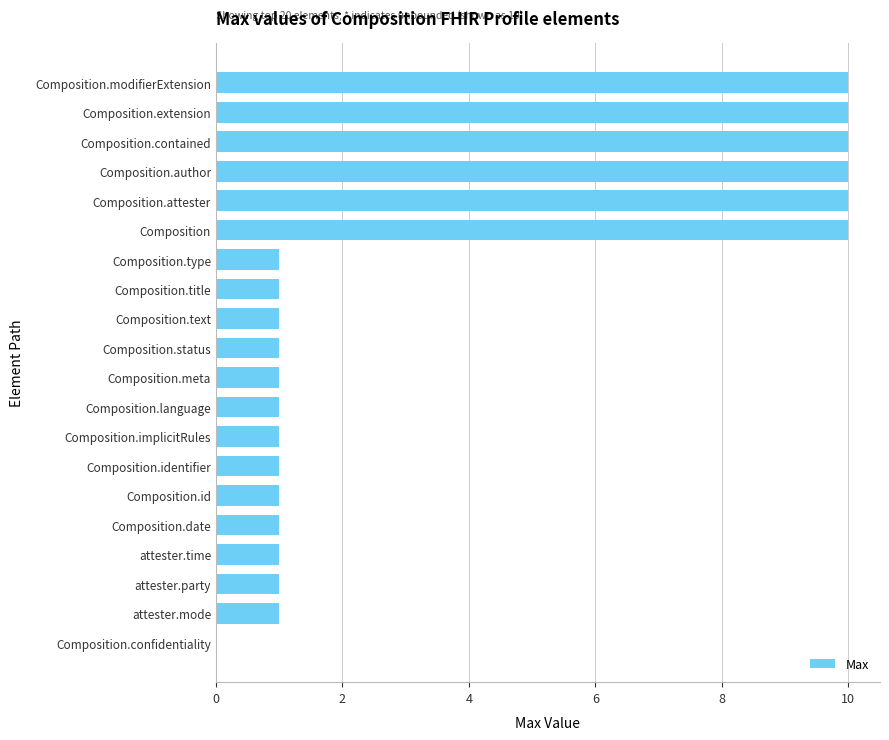

Approximately how many times larger is the value at Composition.extension compared to Composition.modifierExtension?

1.0